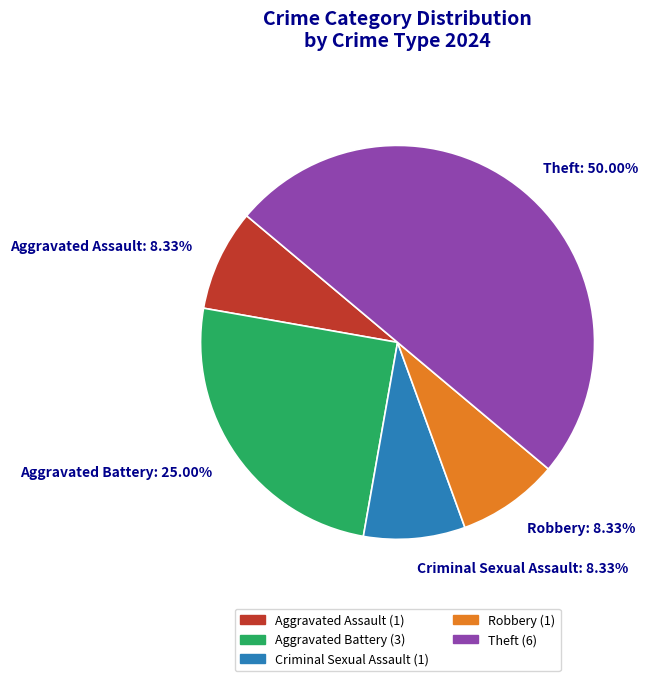

Which category has the biggest portion of the pie?

Theft